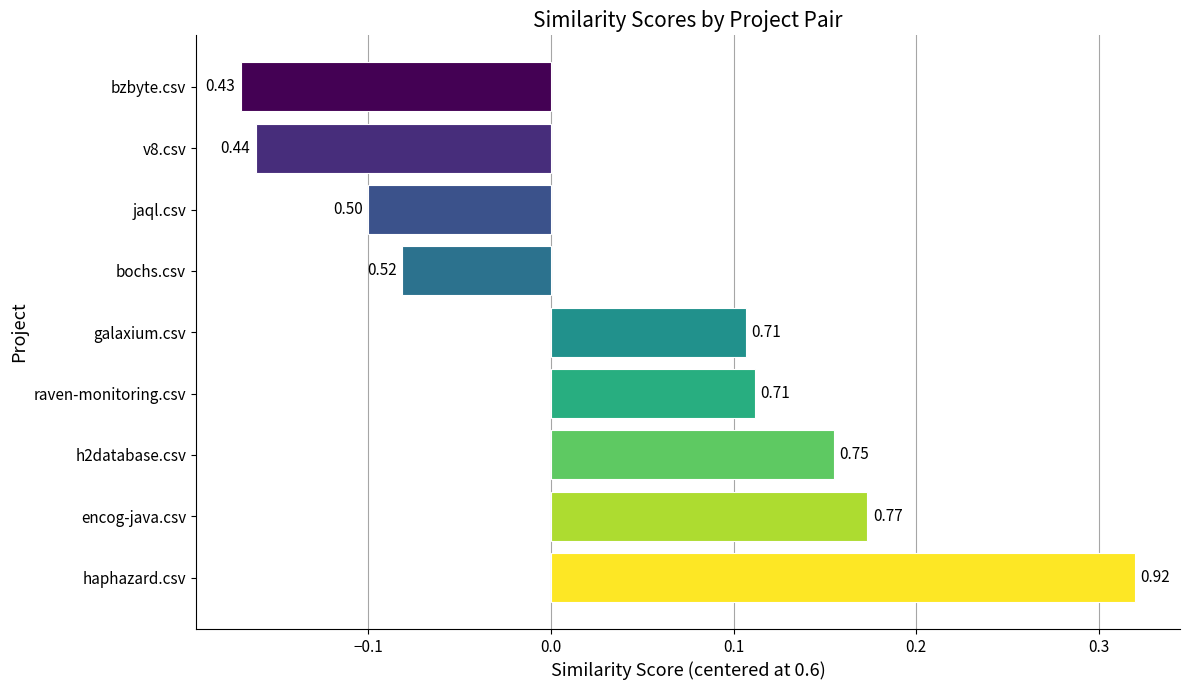

Are the bars horizontal?

Yes